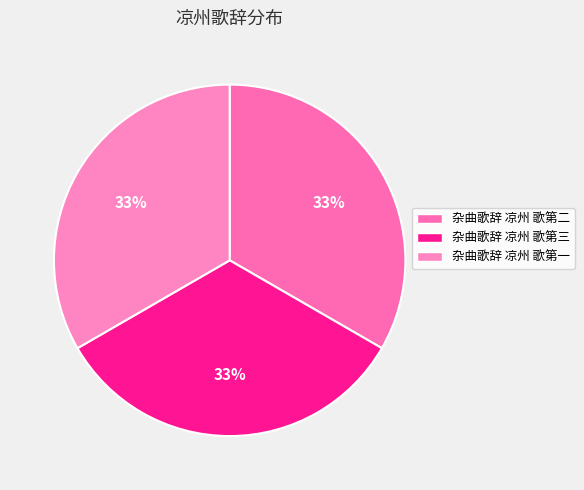

True or false: 杂曲歌辞 凉州 歌第三 accounts for 27% of the total.

False